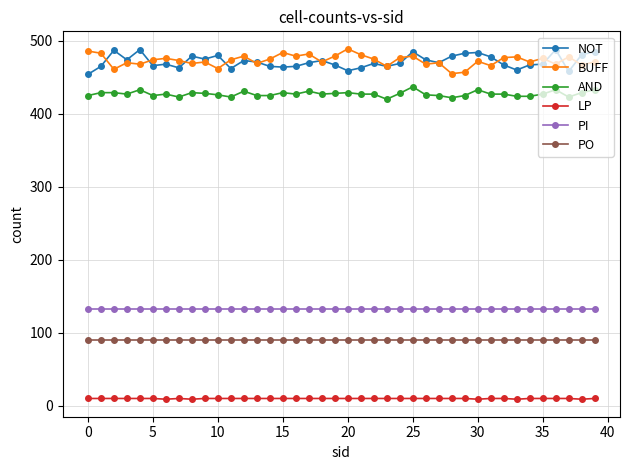

What is the maximum value for PO?

90